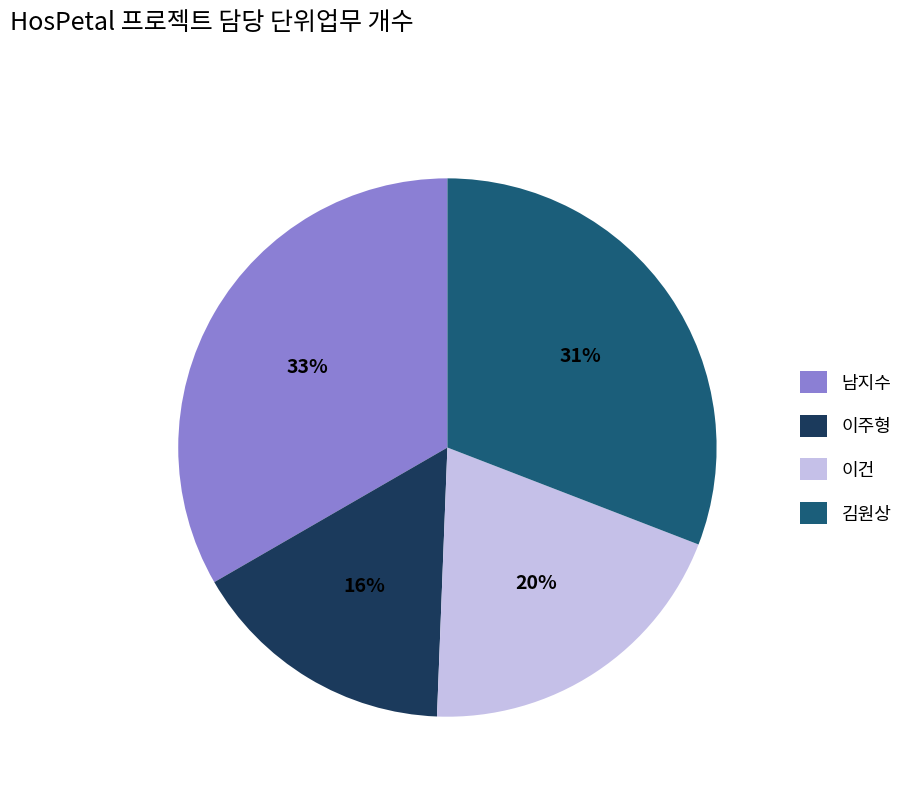

Is the sum of 이건 and 이주형 greater than half?

No